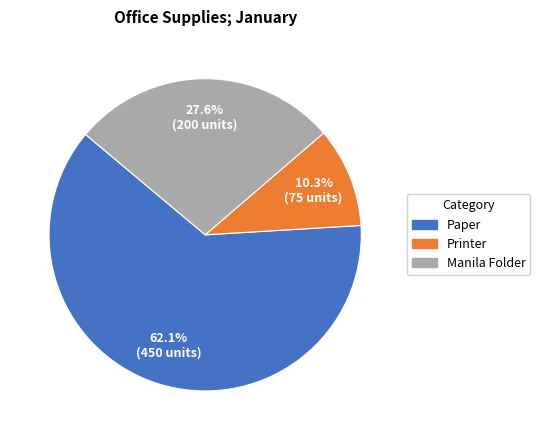

To the nearest percent, what is the average slice percentage?

33%